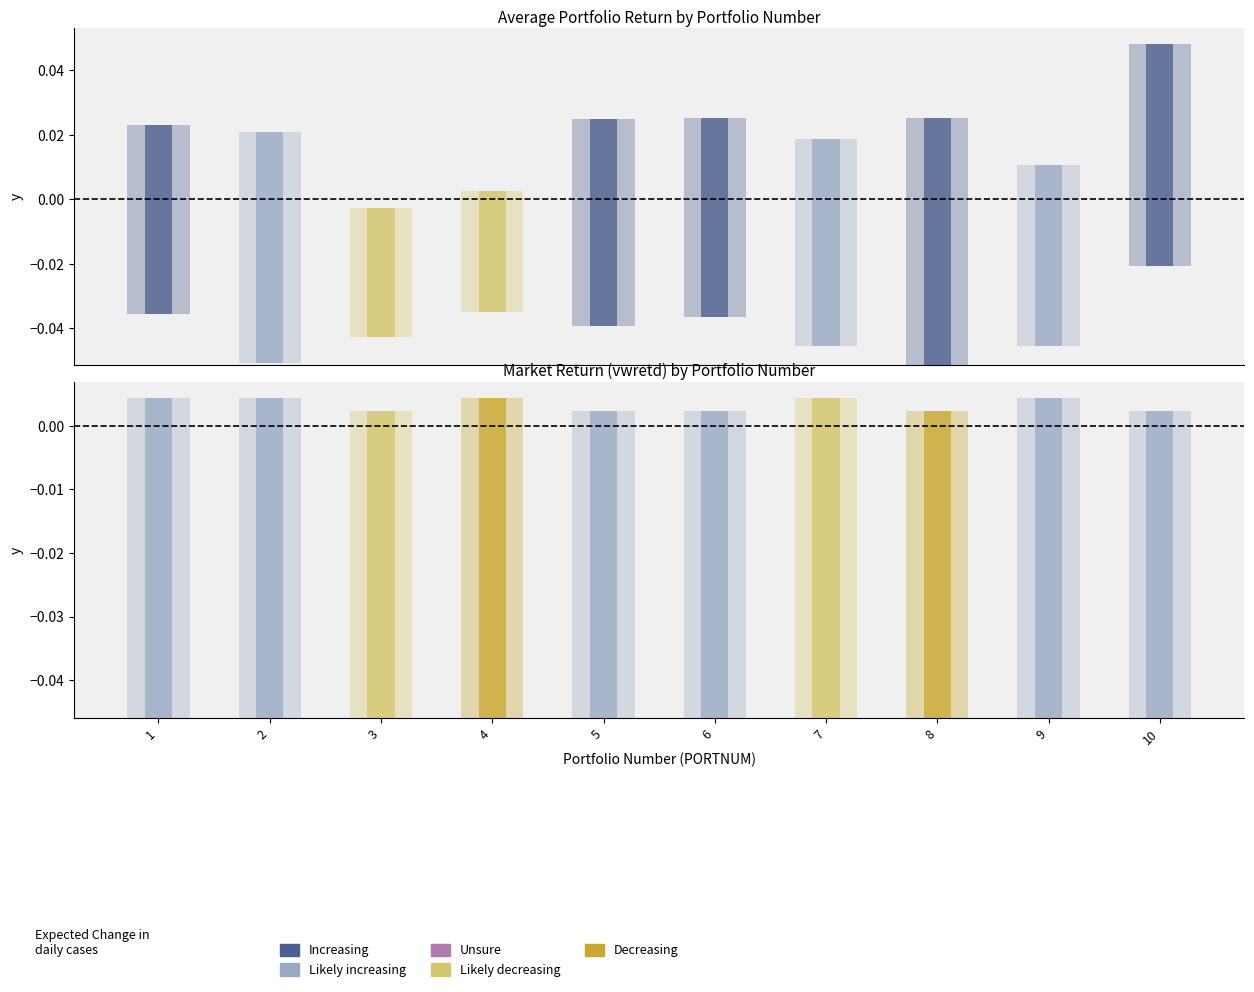

Where is vwretd_high nearest to the value 0?

3